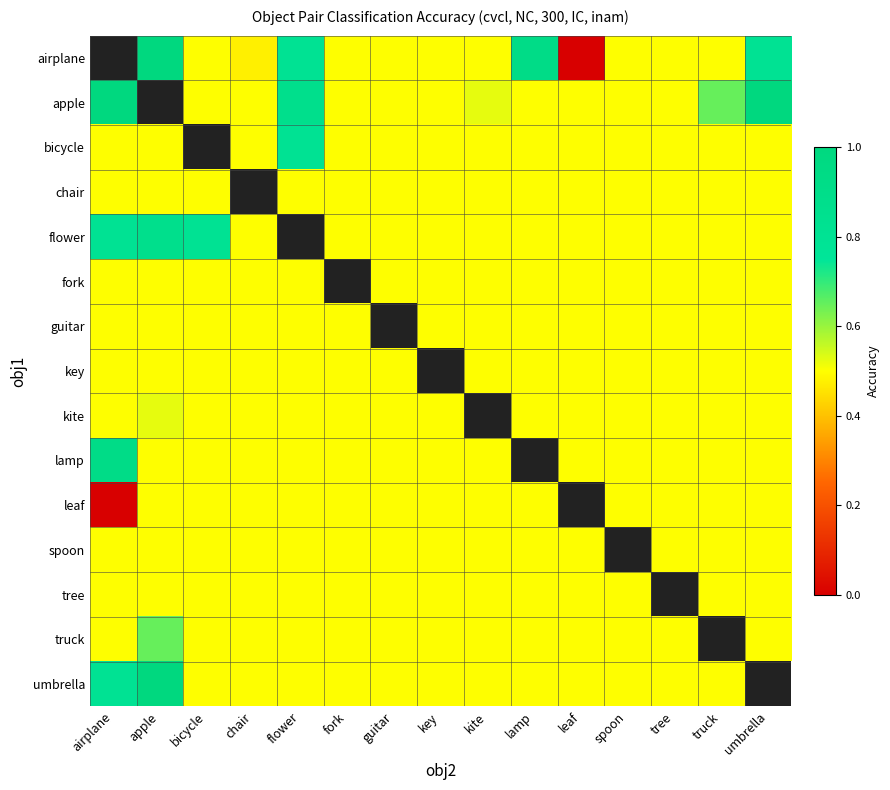

True or false: flower has a value of 0.5 at leaf.

True